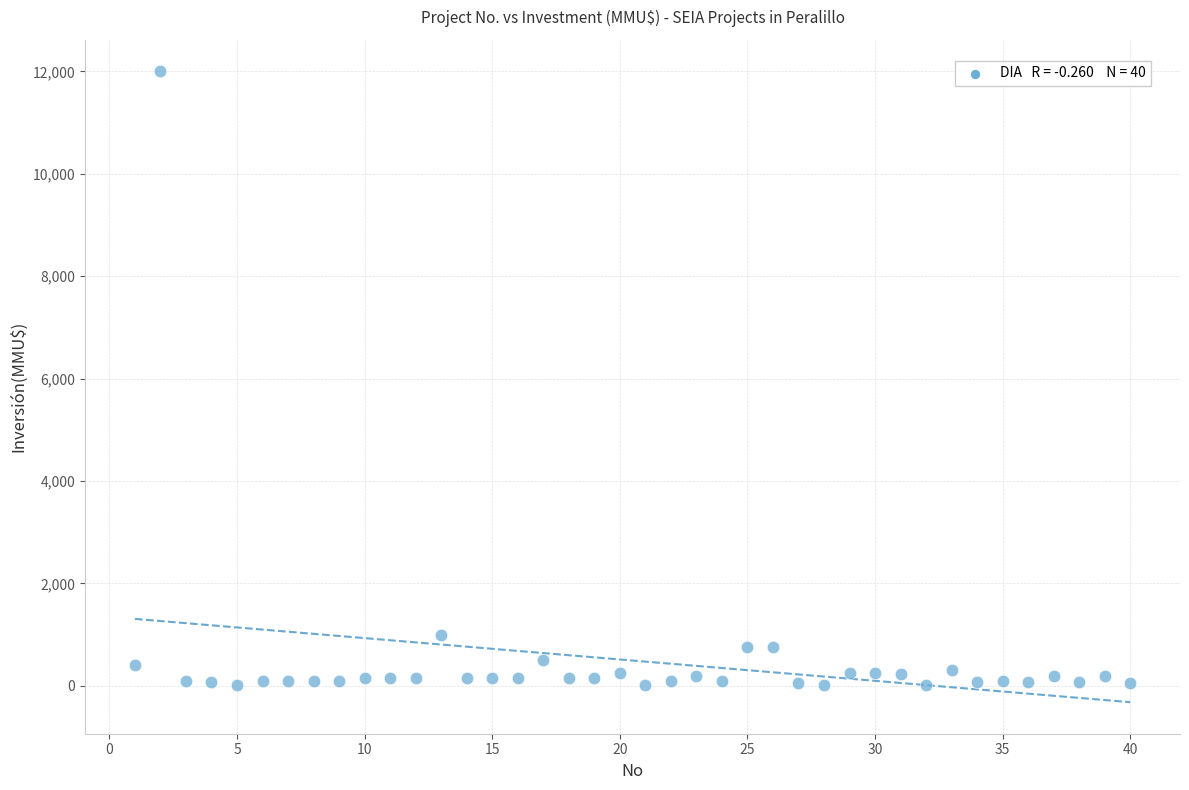

What Y value in the scatter plot is closest to 6005?

1000